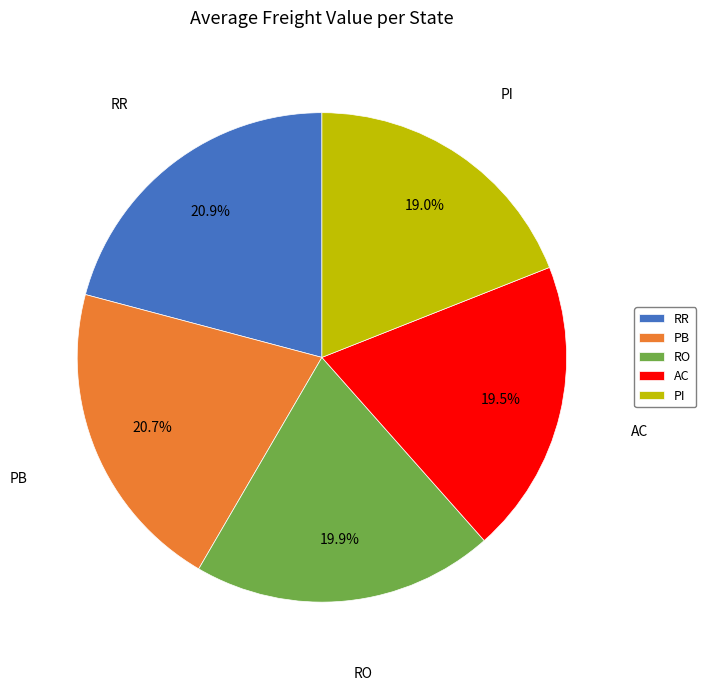

Does any single category account for the majority?

No